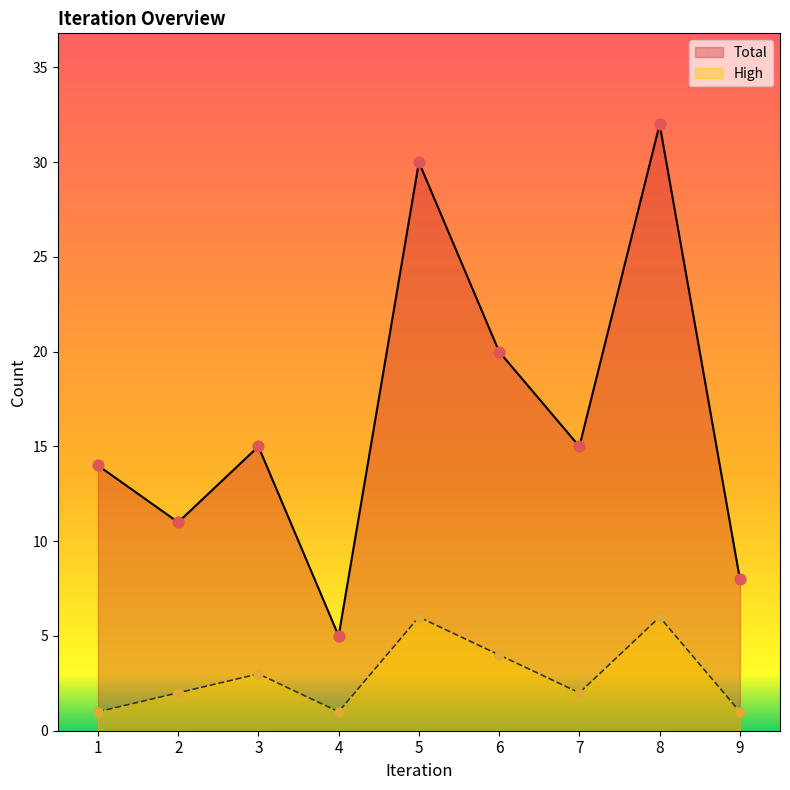

Which series has the widest spread of Y values?

Total